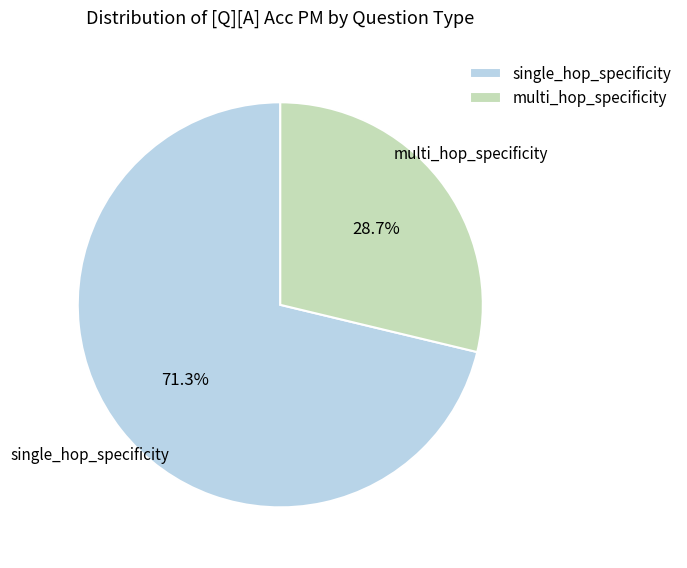

What percentage is the multi_hop_specificity slice, to the nearest percent?

29%